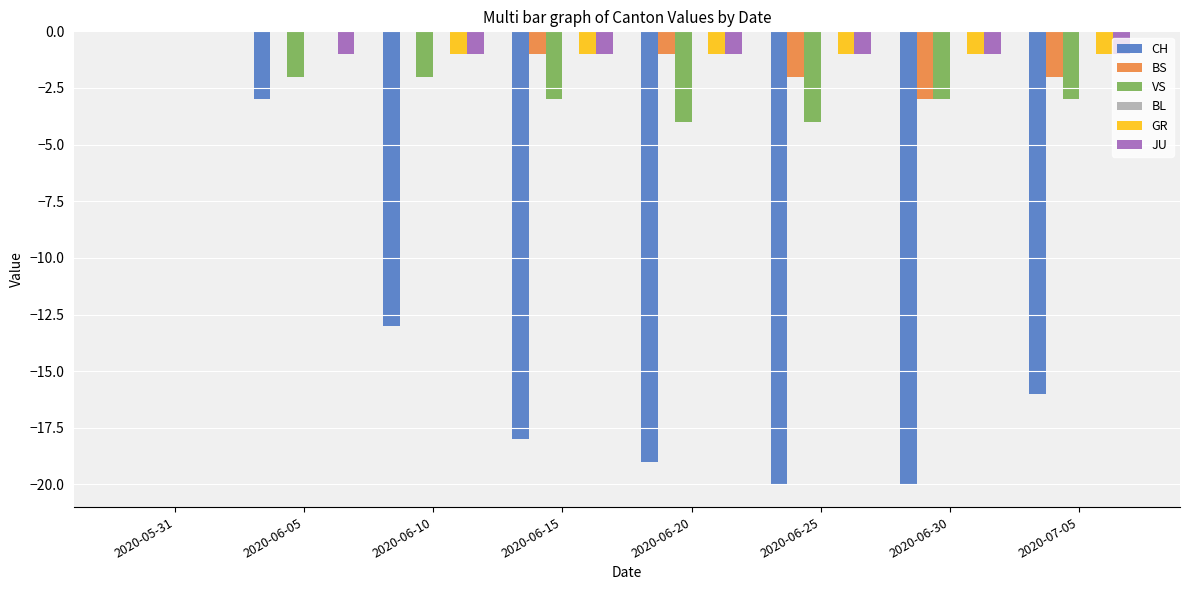

Which series changed the most between 2020-06-20 and 2020-06-30?

BS